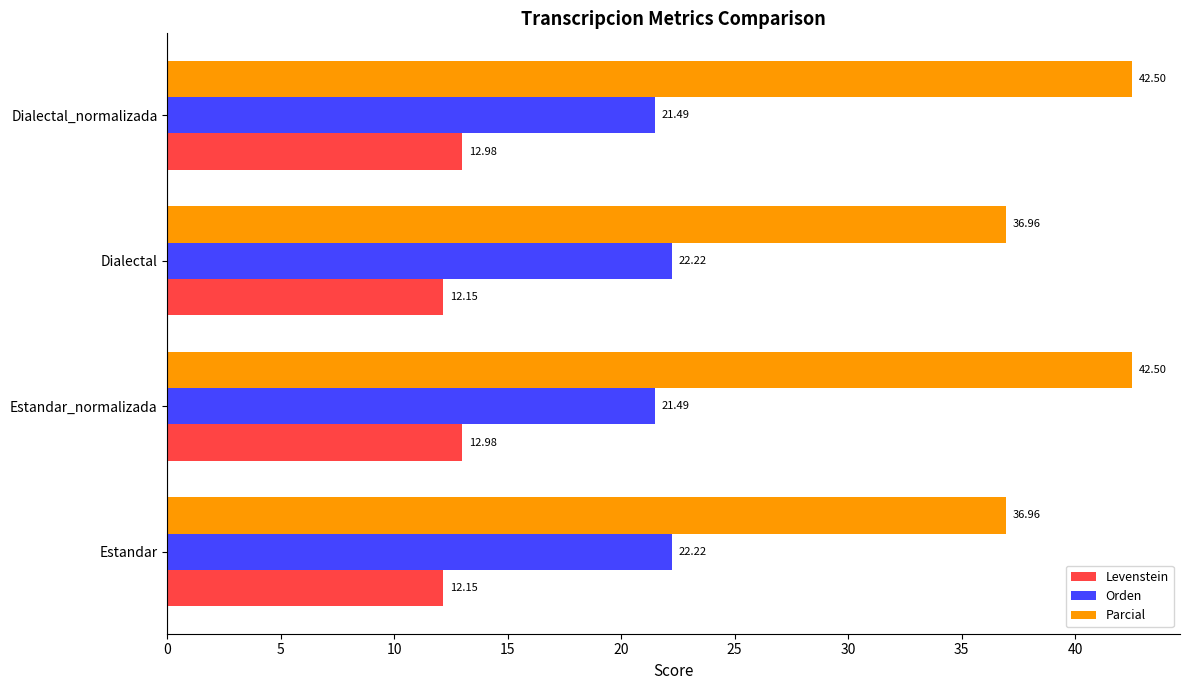

List the series in order of their overall mean, highest first.

Parcial, Orden, Levenstein